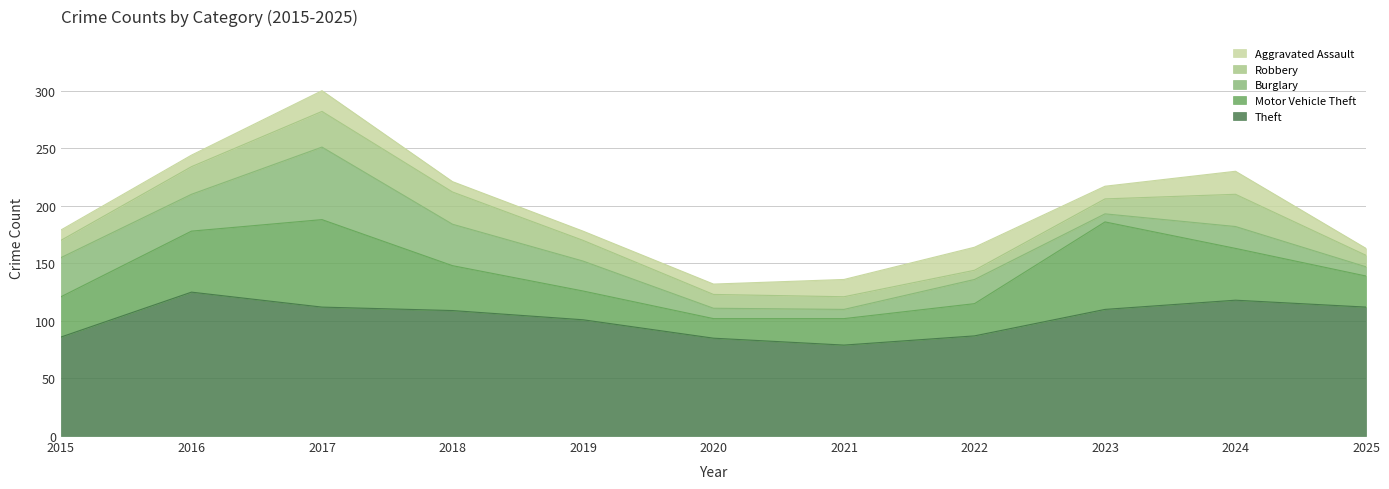

Which label corresponds to the largest value in the chart?

2016